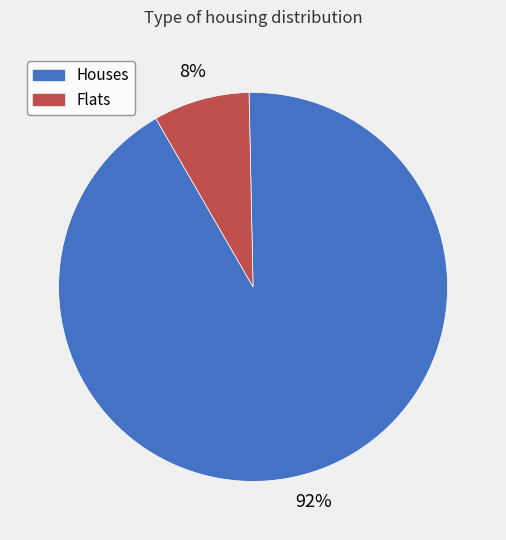

Does any single category account for the majority?

Yes